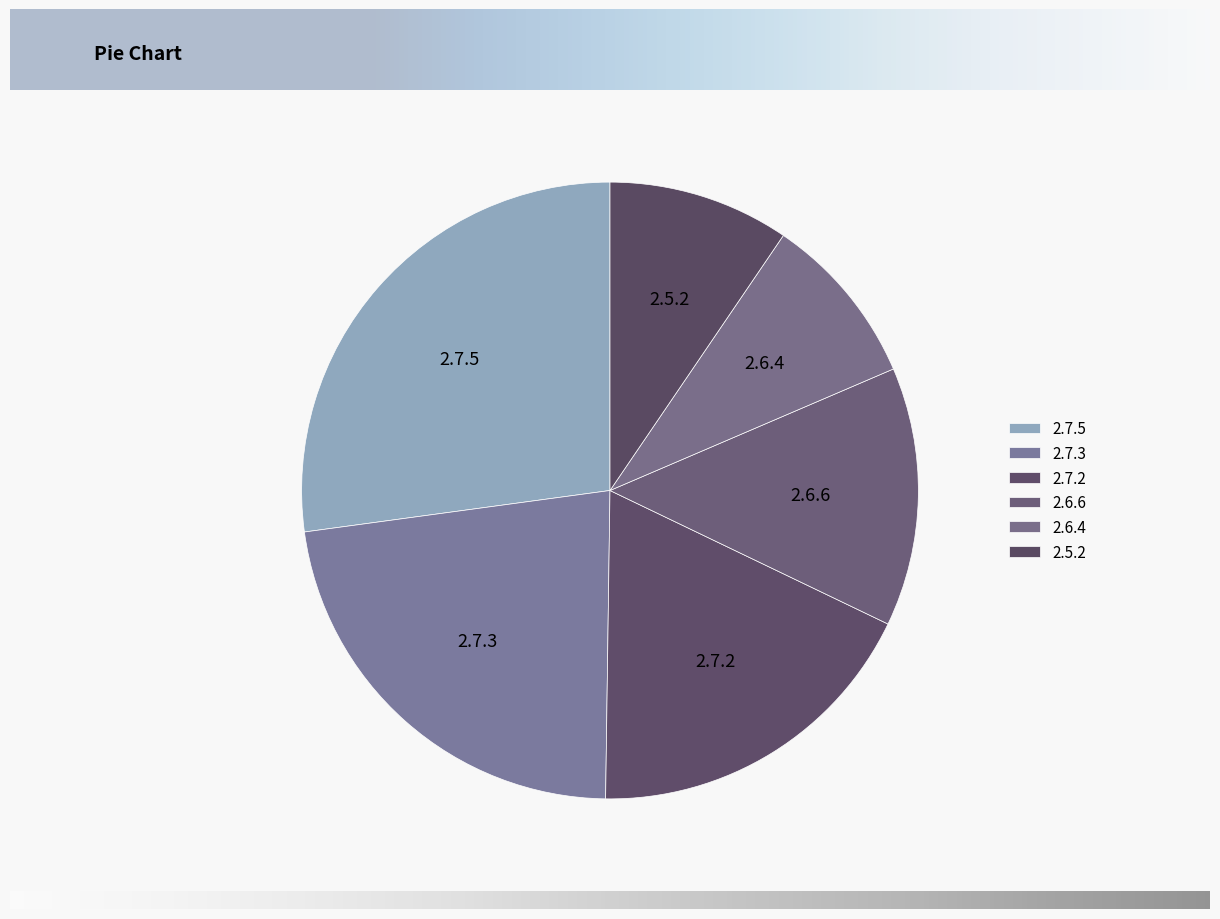

Approximately how many times larger is the value at 2.6.4 compared to 2.6.6?

0.7